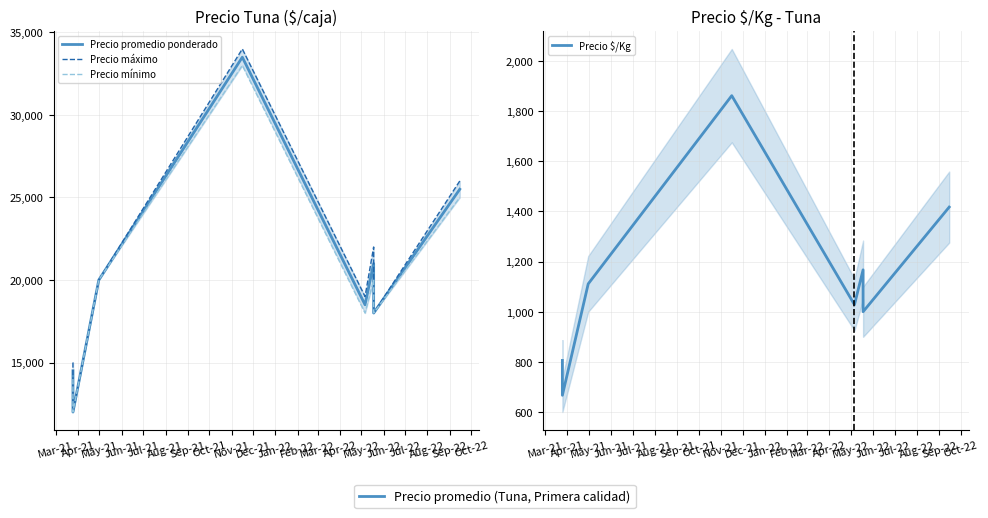

Count the number of data series in this chart.

4